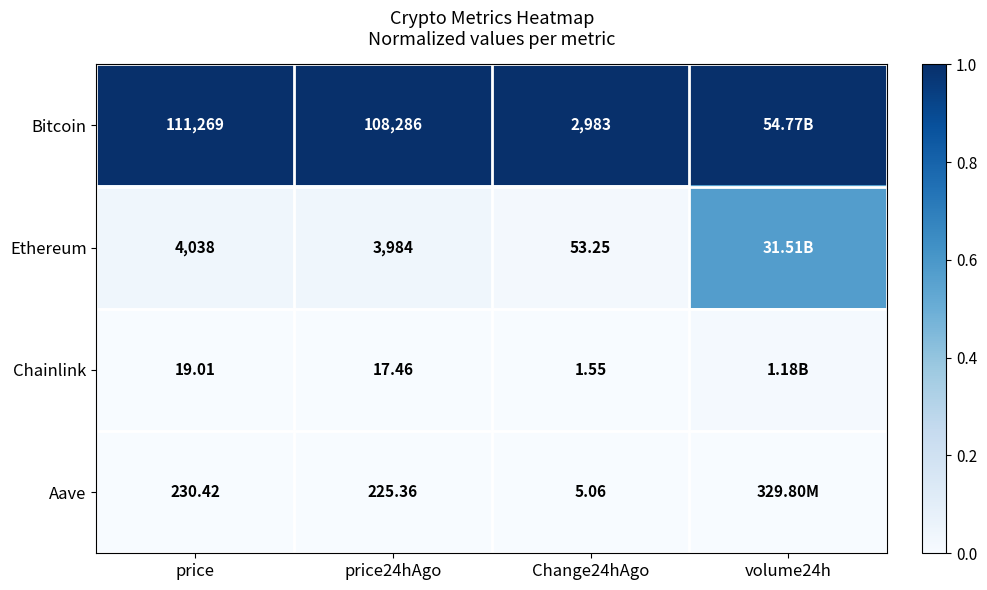

At price24hAgo, list the series in order from largest to smallest.

Bitcoin, Ethereum, Aave, Chainlink